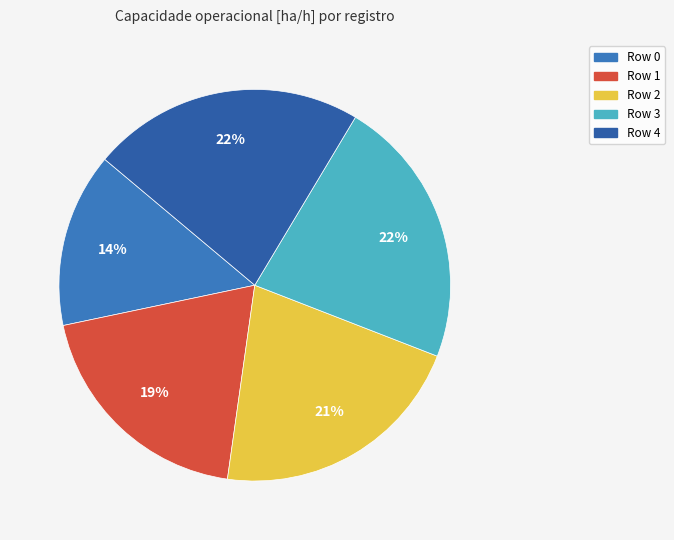

True or false: Row 0 accounts for 22% of the total.

False